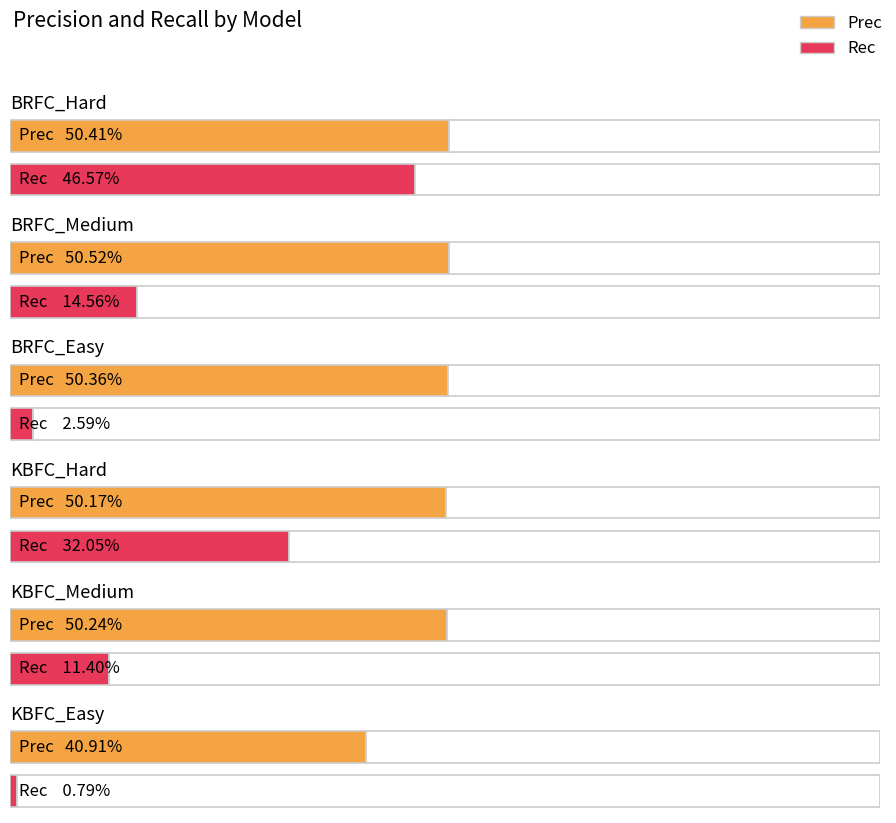

At which label is Rec closest to 0?

KBFC_Easy